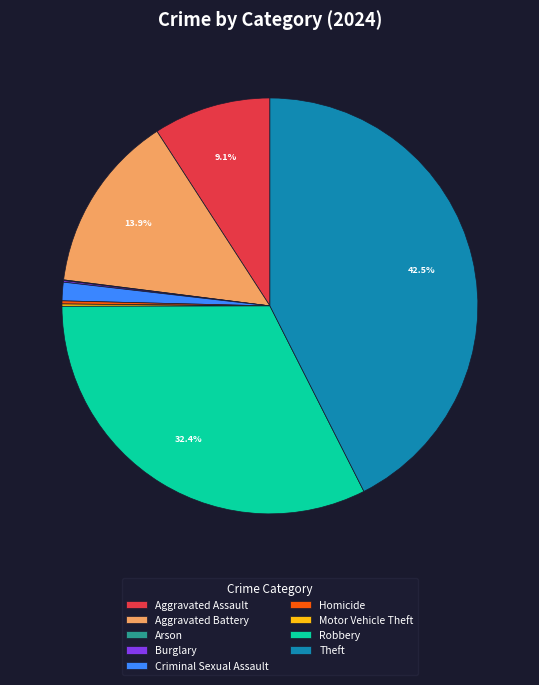

Which has a higher value, Theft or Aggravated Battery?

Theft